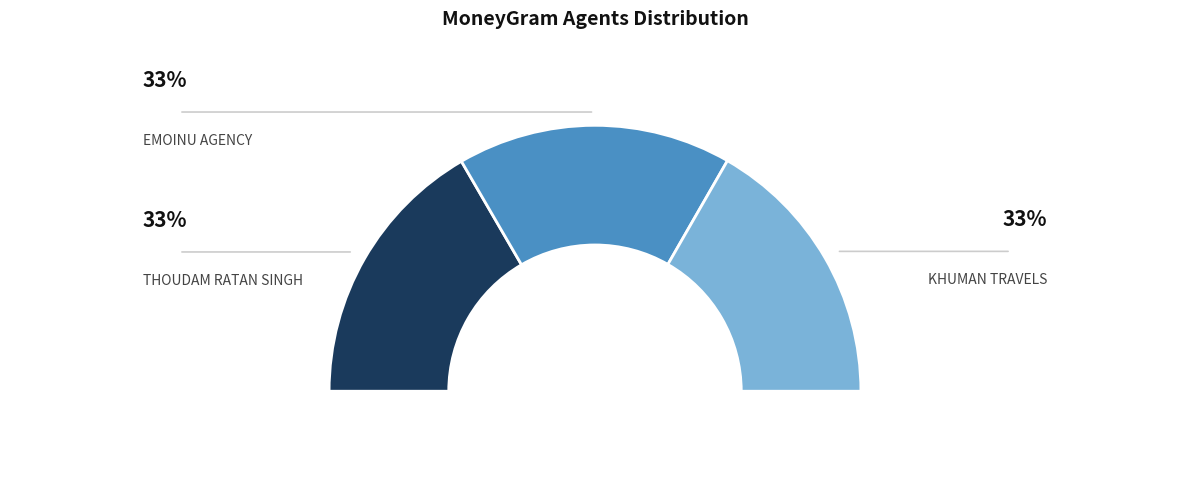

To the nearest percent, what percentage of the pie is KHUMAN TRAVELS?

33%